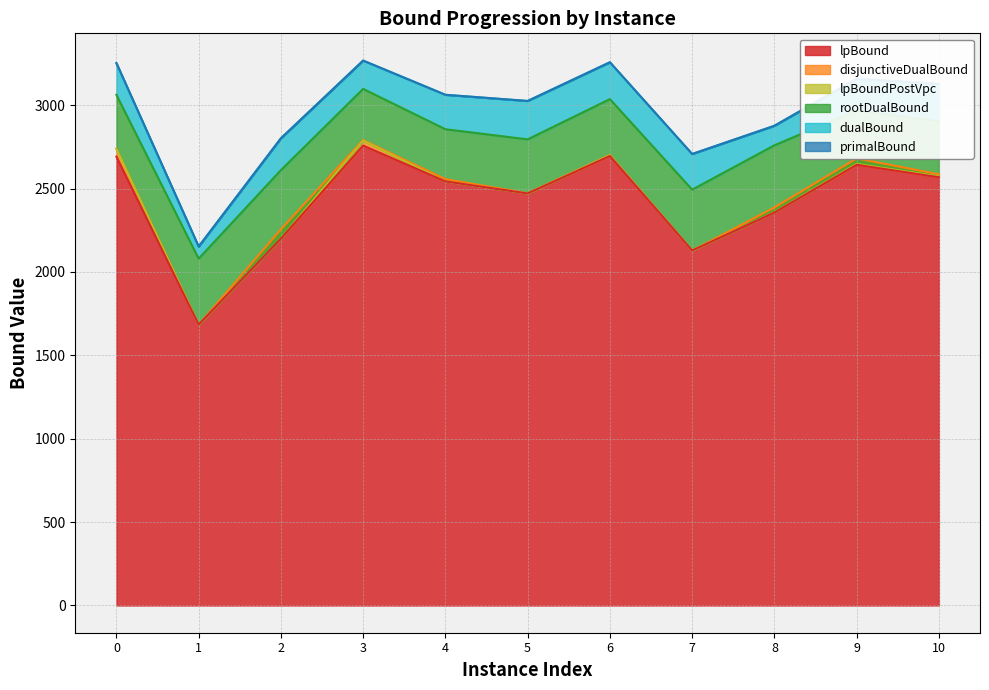

Which series has the largest total across all categories?

primalBound